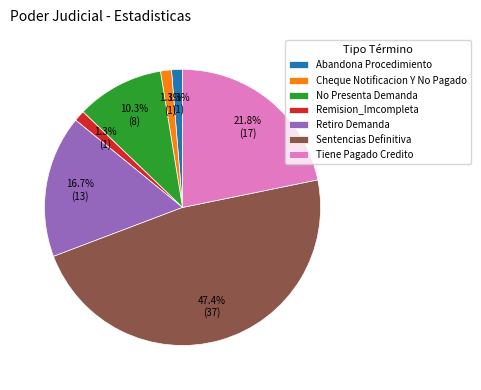

Which has a higher value, No Presenta Demanda or Cheque Notificacion Y No Pagado?

No Presenta Demanda